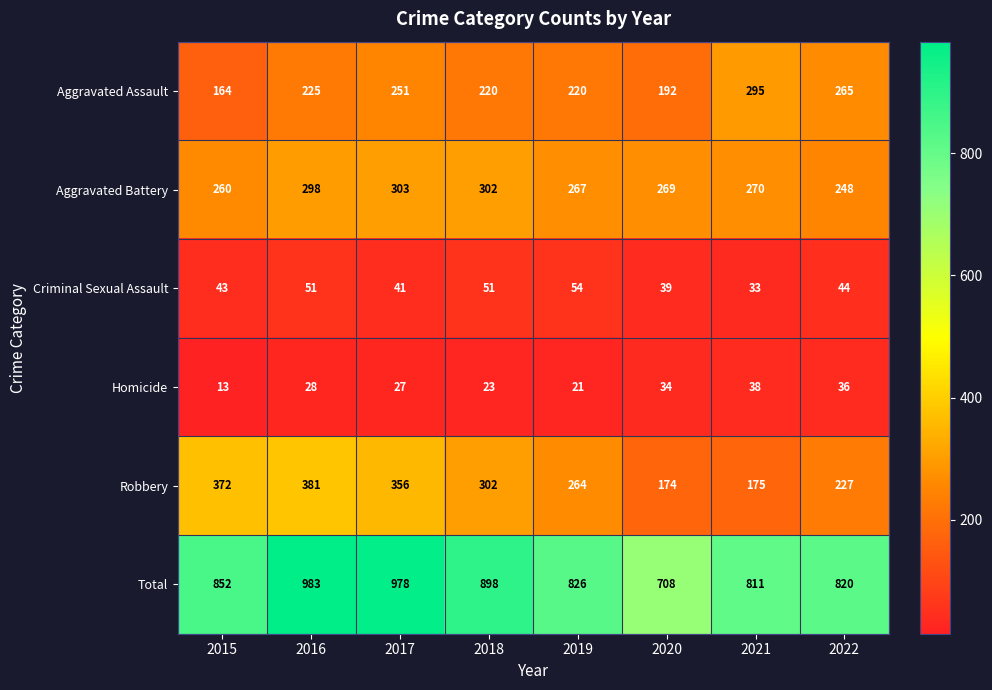

Where is Criminal Sexual Assault nearest to the value 43?

2015